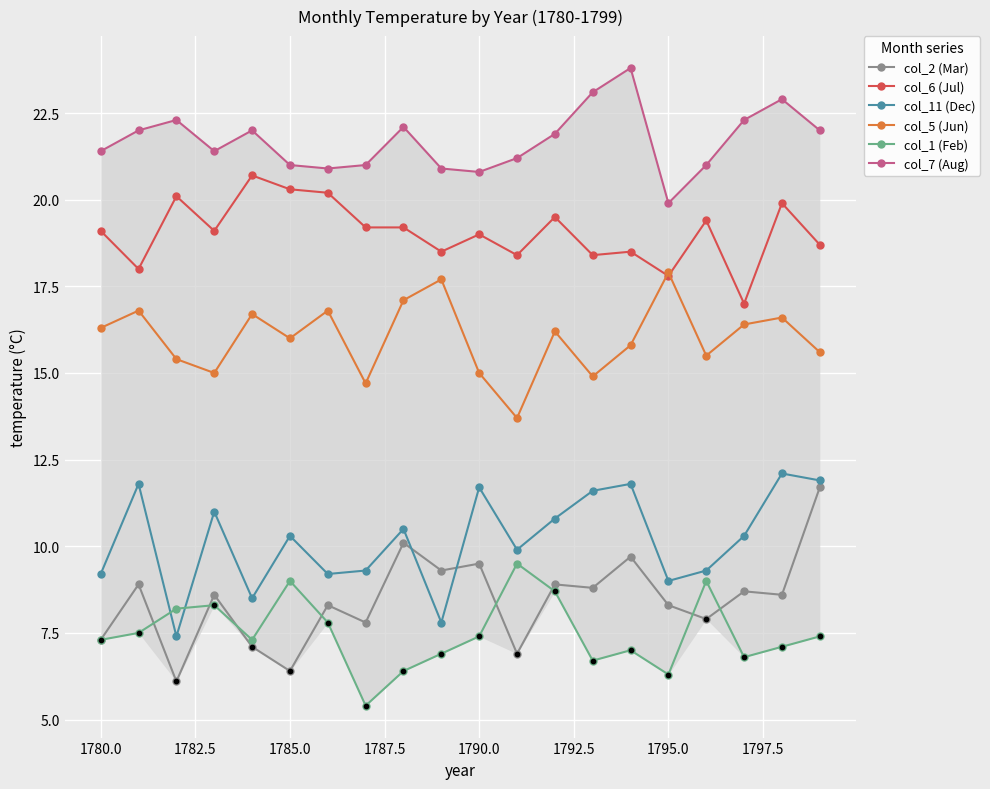

Which series has the largest total across all categories?

col_7 (Aug)